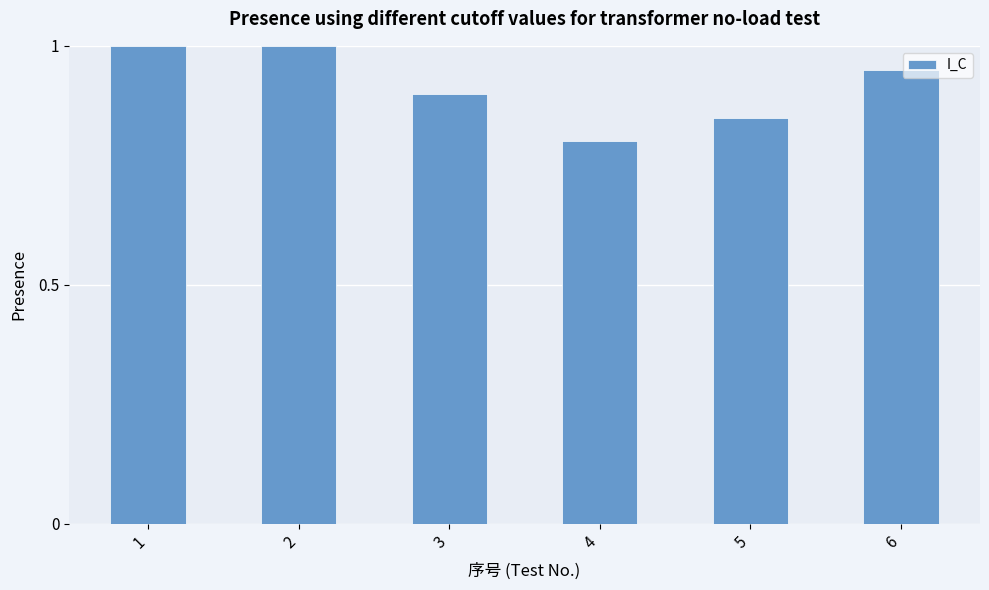

What is the sum of all values?

5.5